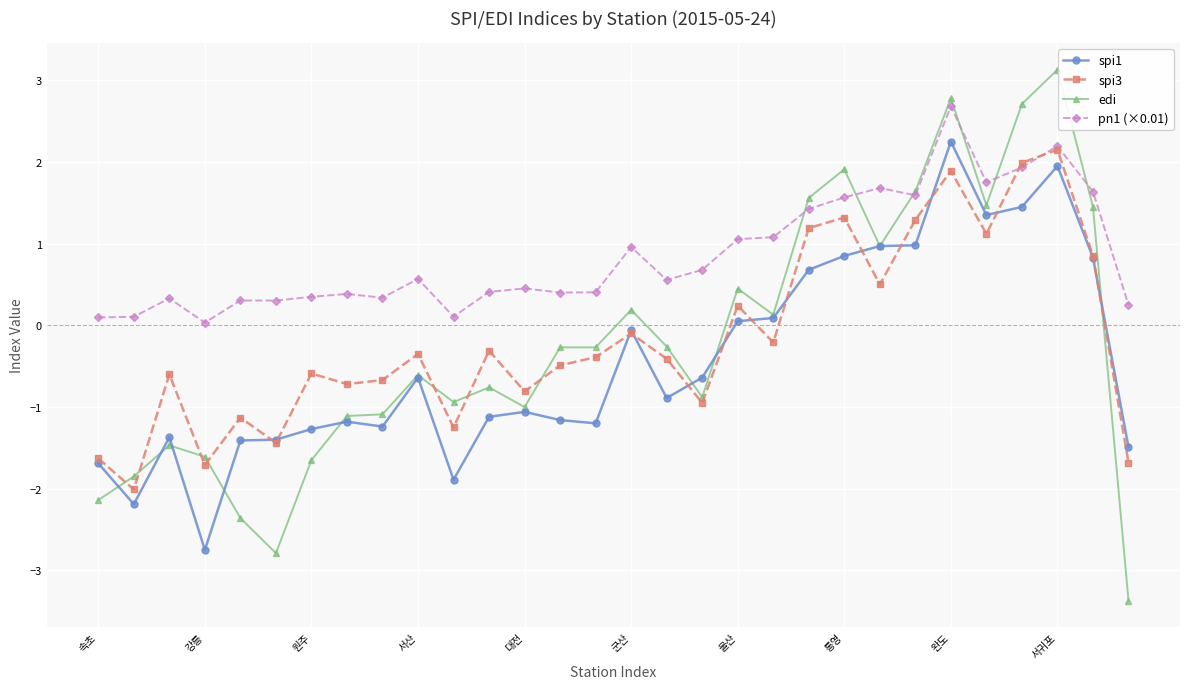

What is the value of the pn1 (×0.01) point at the 22nd from the left?

1.6